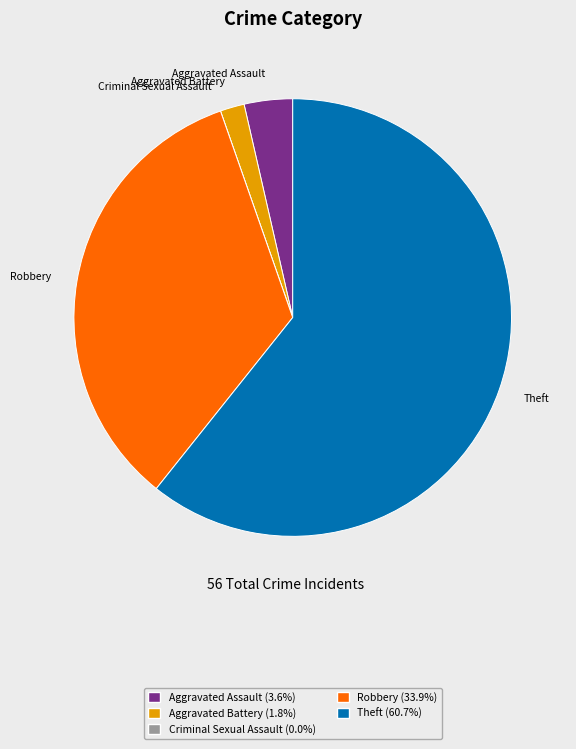

Combined, do Robbery and Aggravated Battery account for over 50%?

No